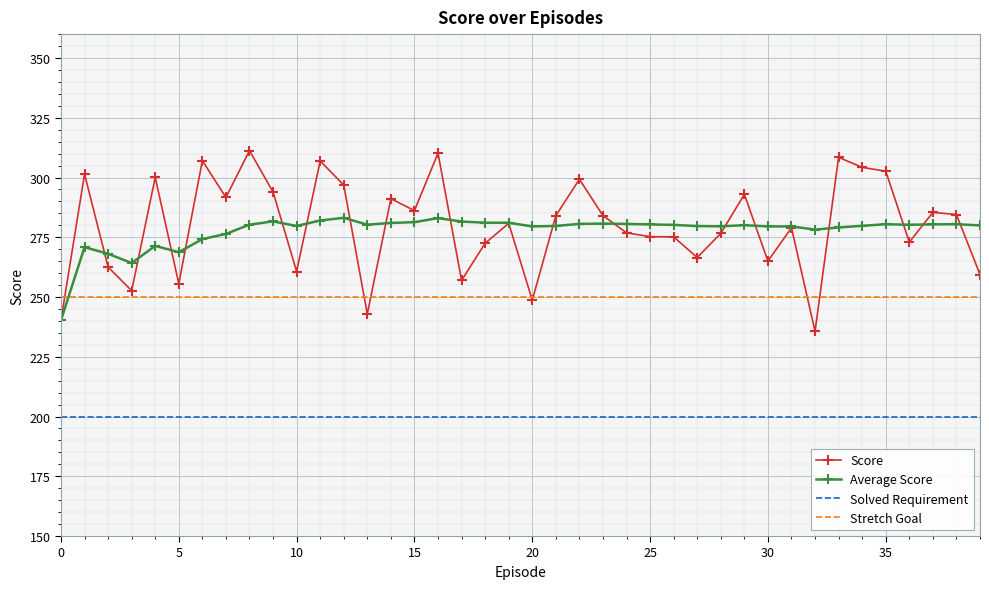

What is the maximum value shown in the chart?

311.2